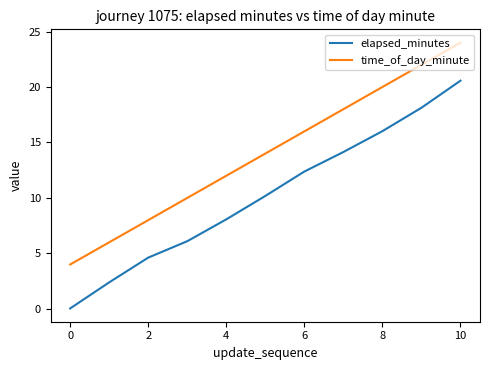

What is the difference between the maximum and minimum values in the time_of_day_minute series?

20.0